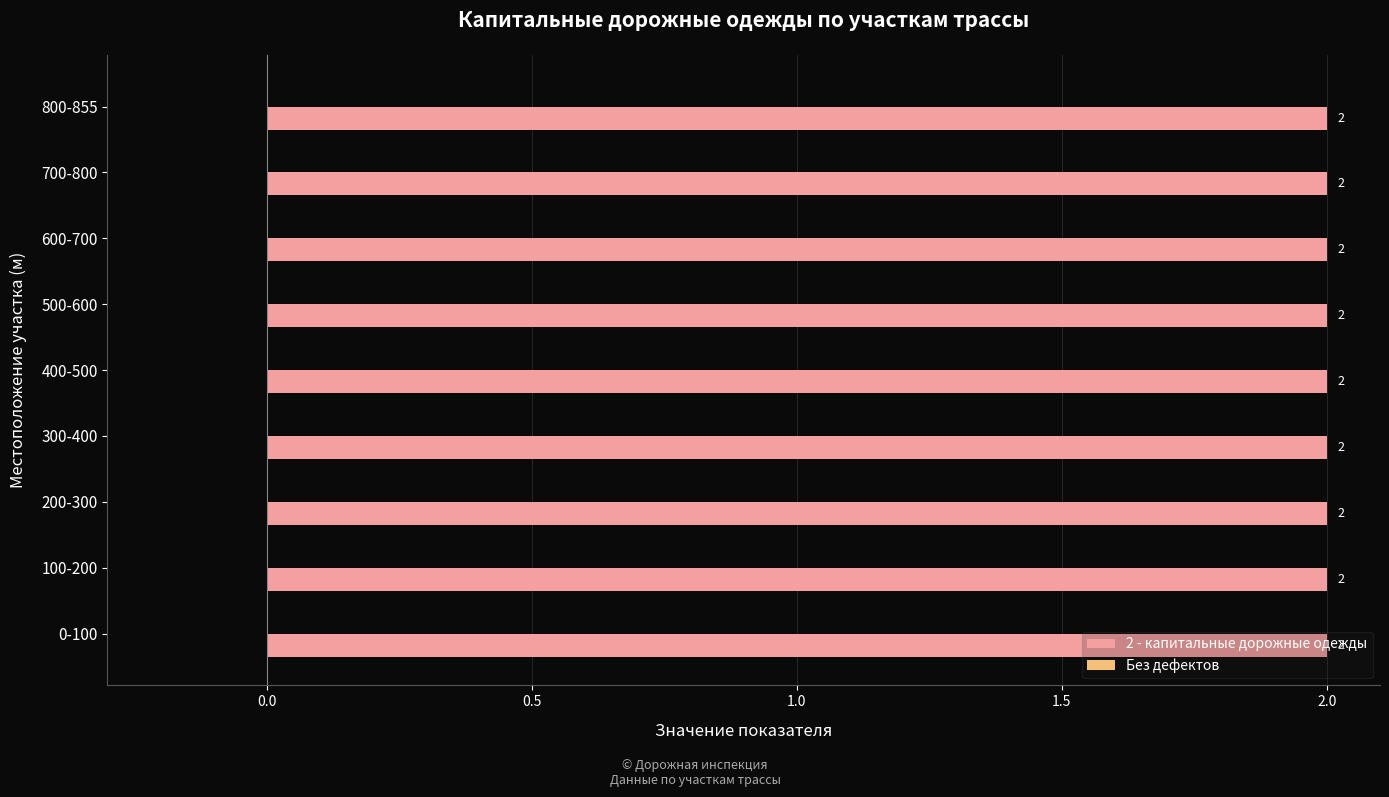

Does the chart contain stacked bars?

No